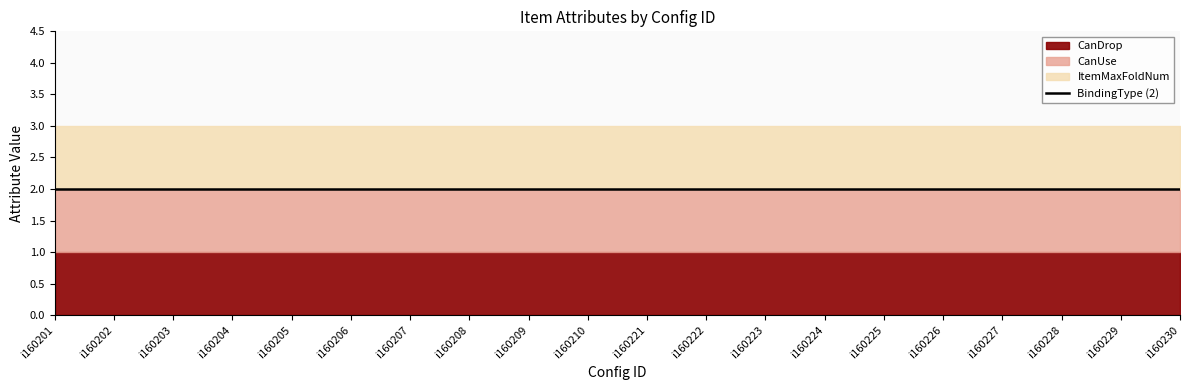

Where is Scenario nearest to the value 2?

i160201